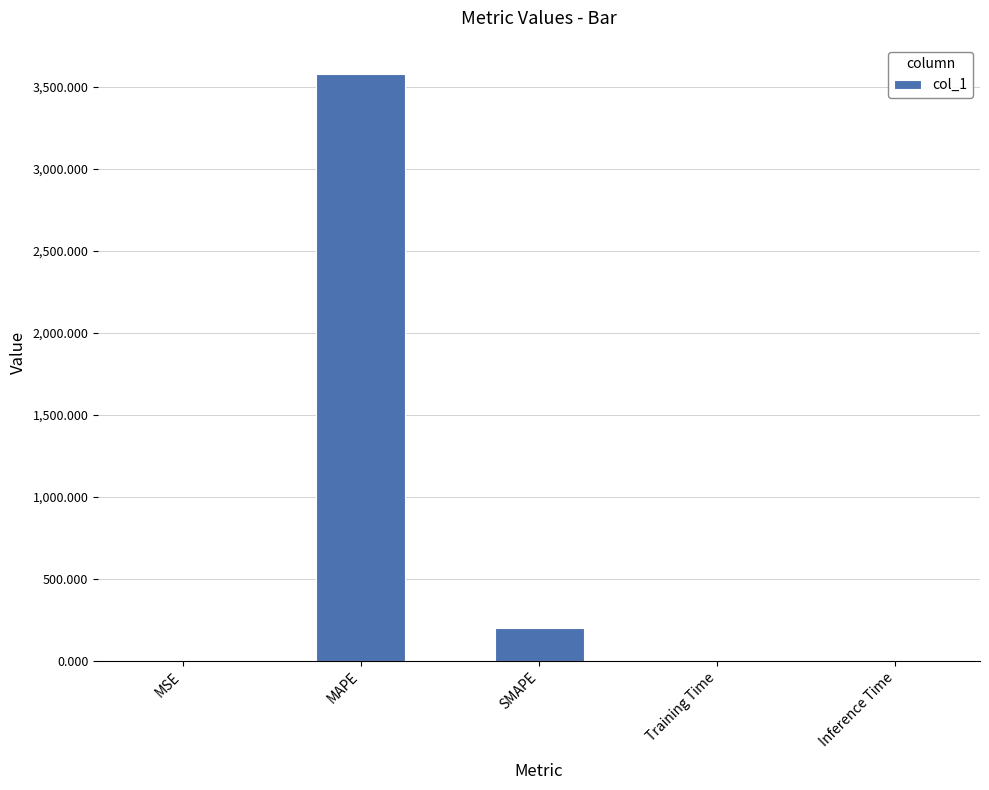

What is the sum of the values at SMAPE and MAPE?

3776.1